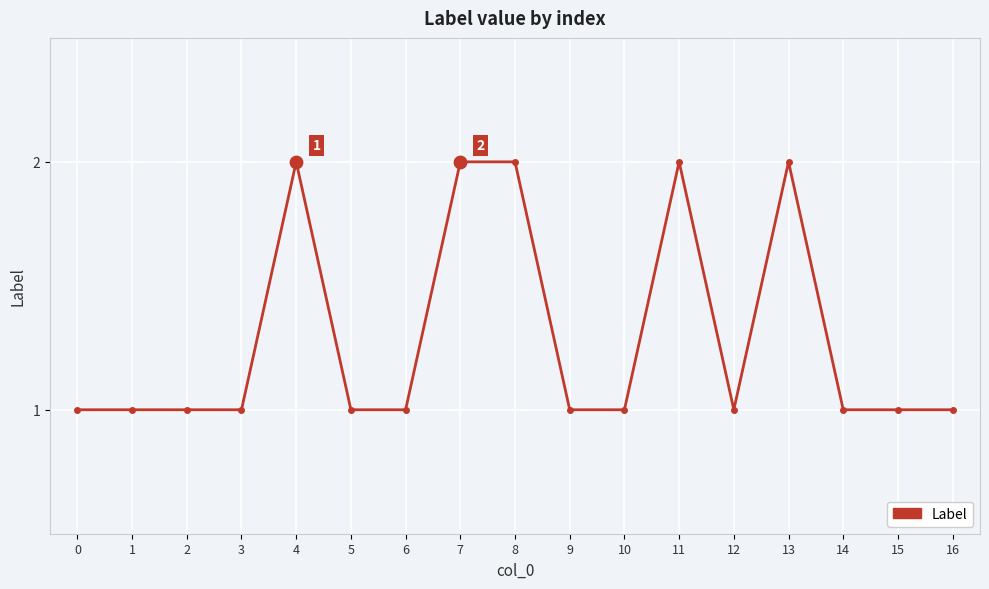

Approximately how many times larger is the value at 1 compared to 13?

0.5